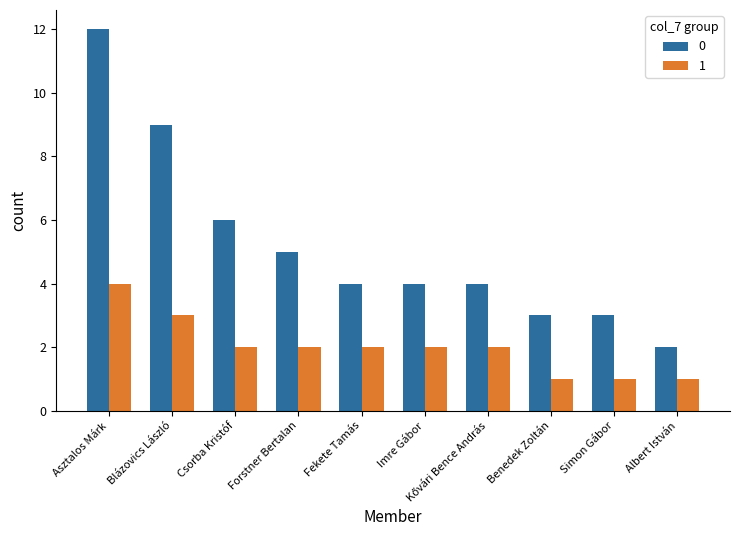

Does the chart contain stacked bars?

No